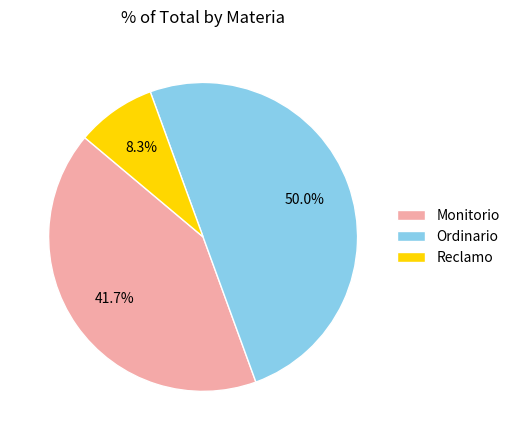

Rank the categories by value from lowest to highest.

Reclamo, Monitorio, Ordinario